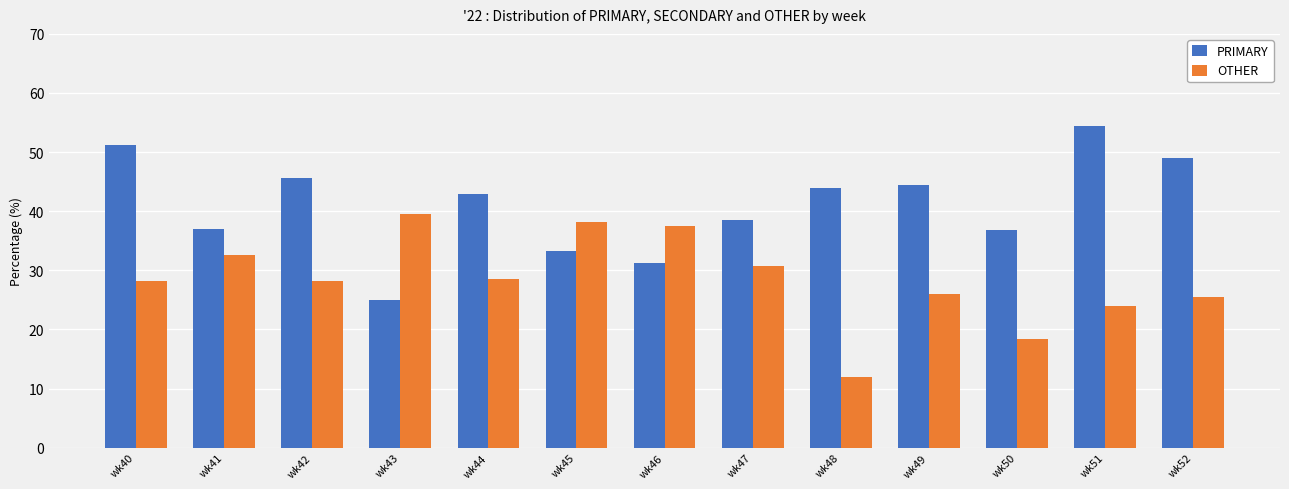

What is the spread (max minus min) of values at wk50?

18.4